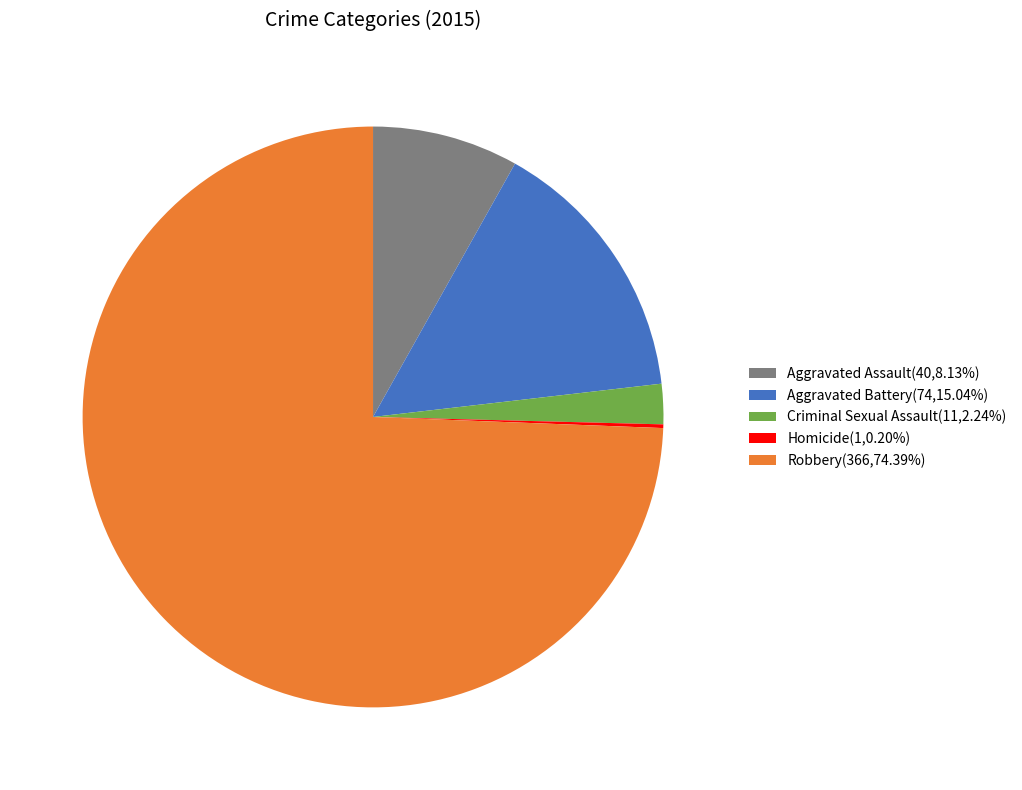

Does Aggravated Assault account for over 50% of the chart?

No